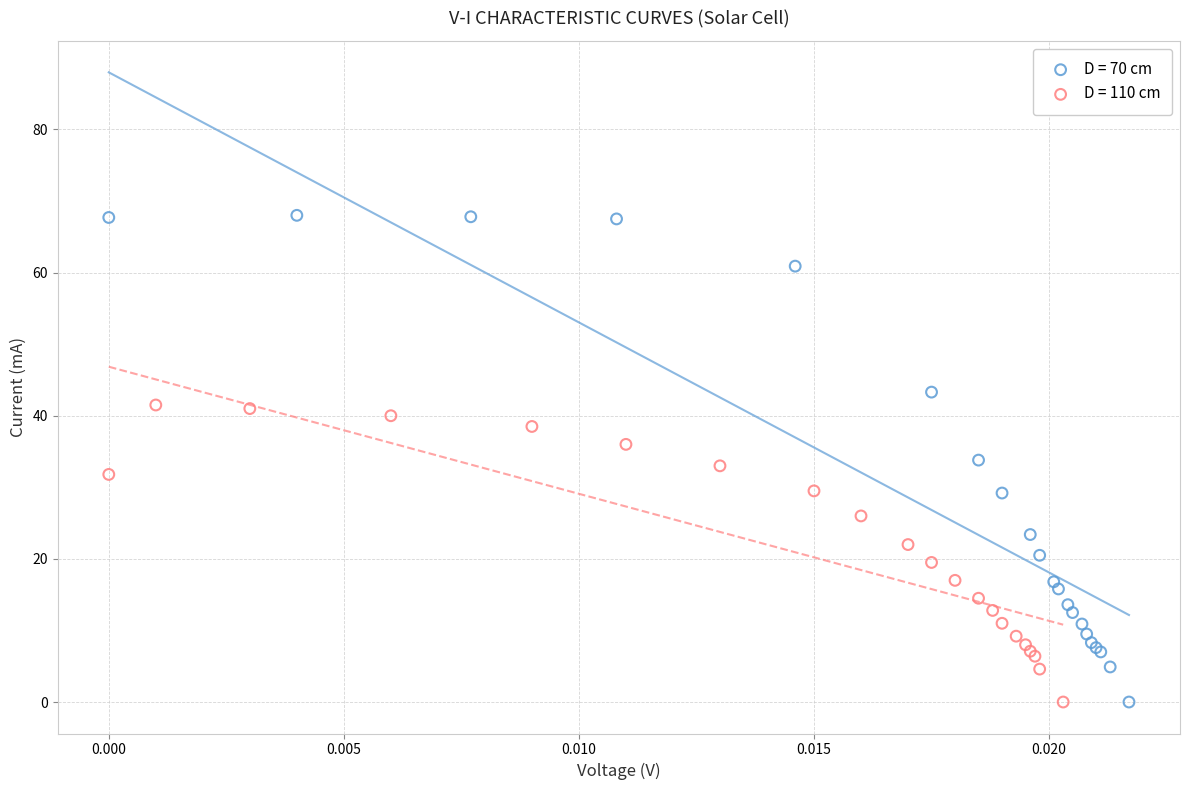

Which series reaches the maximum Y coordinate?

D = 70 cm